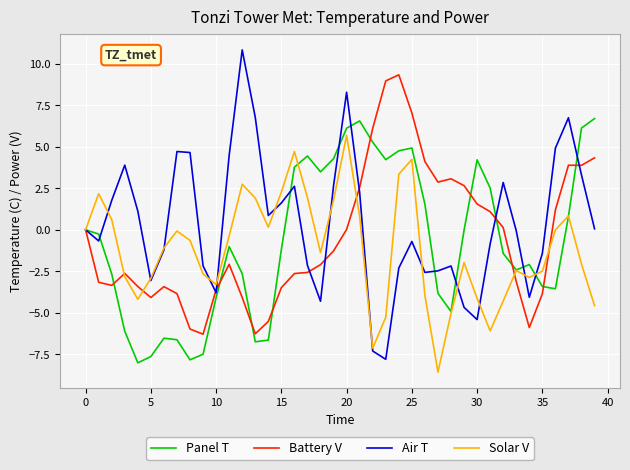

Which series has the widest spread of values?

Air T